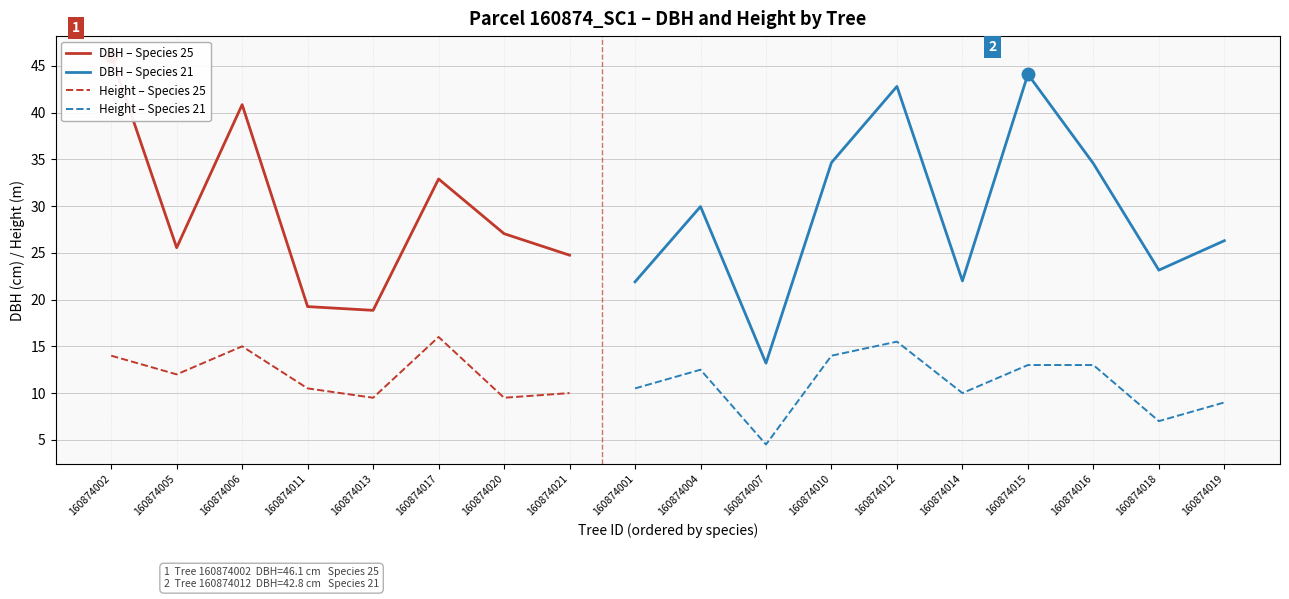

What is the greatest value displayed?

46.1